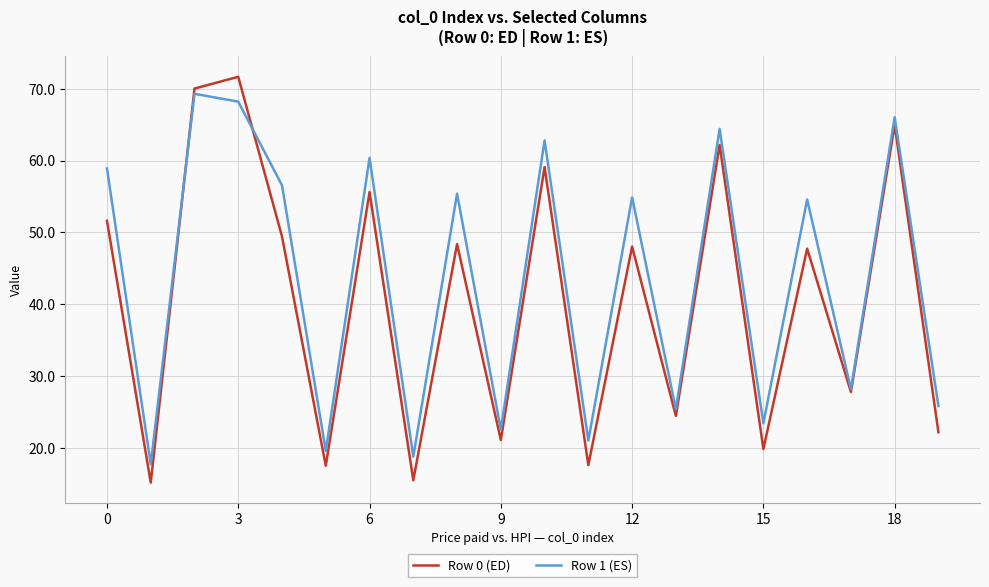

What is the maximum value shown in the chart?

71.7